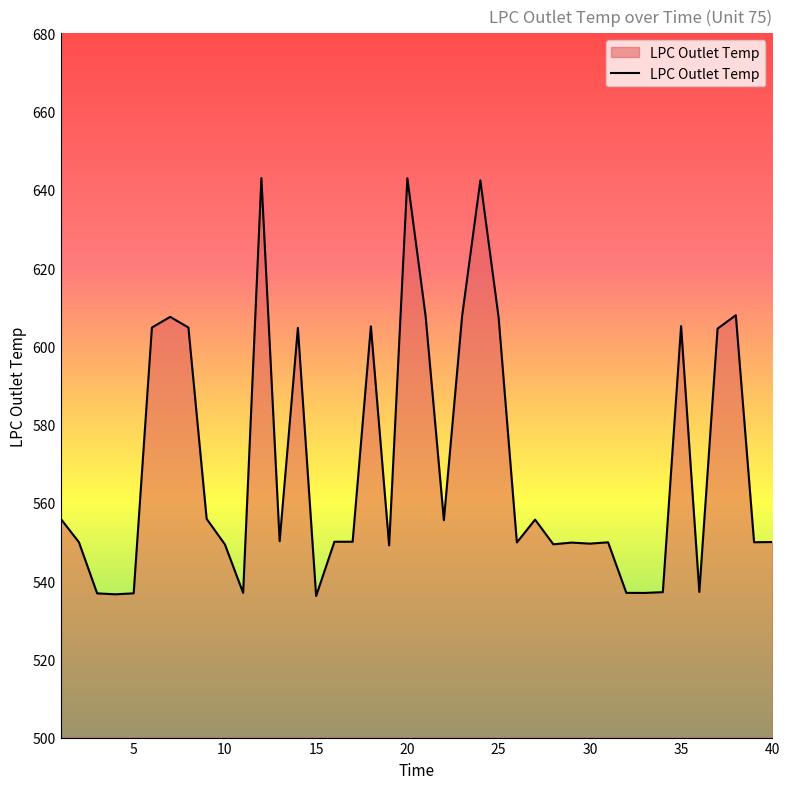

What is the minimum value shown in the chart?

536.2